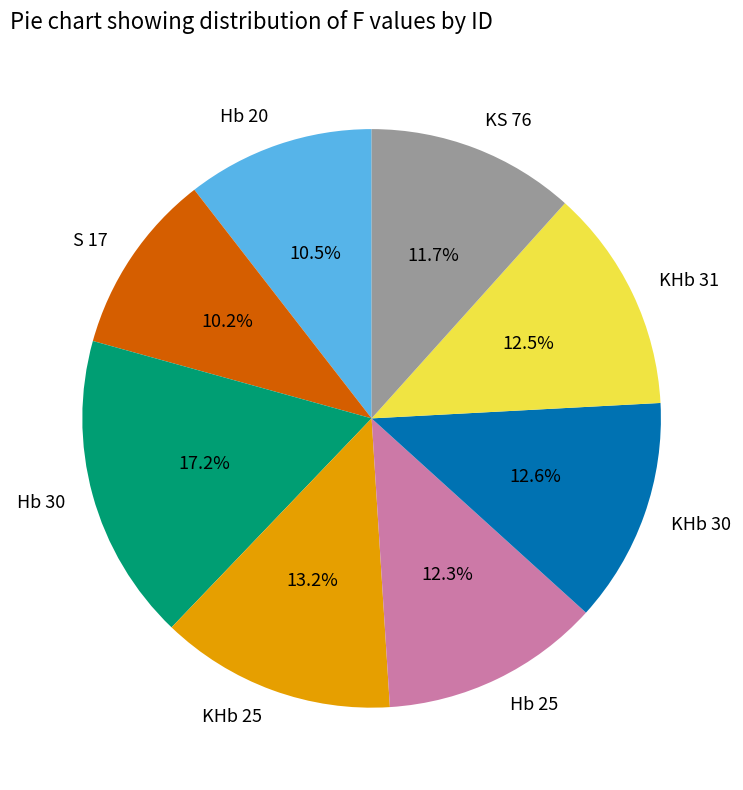

Is Hb 30 the majority of the pie?

No